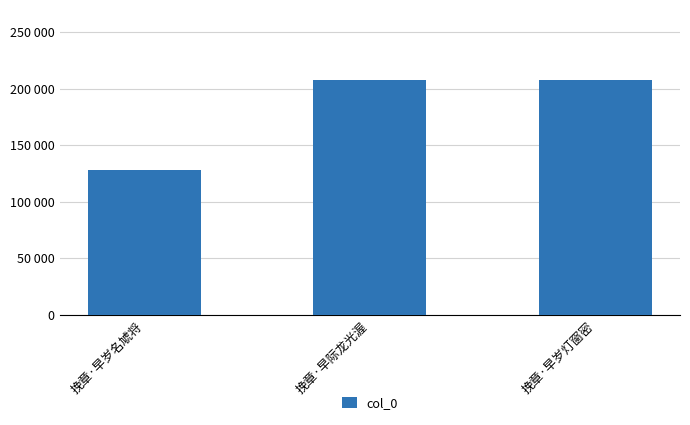

Which label corresponds to the smallest value in the chart?

挽章·早岁名虓将